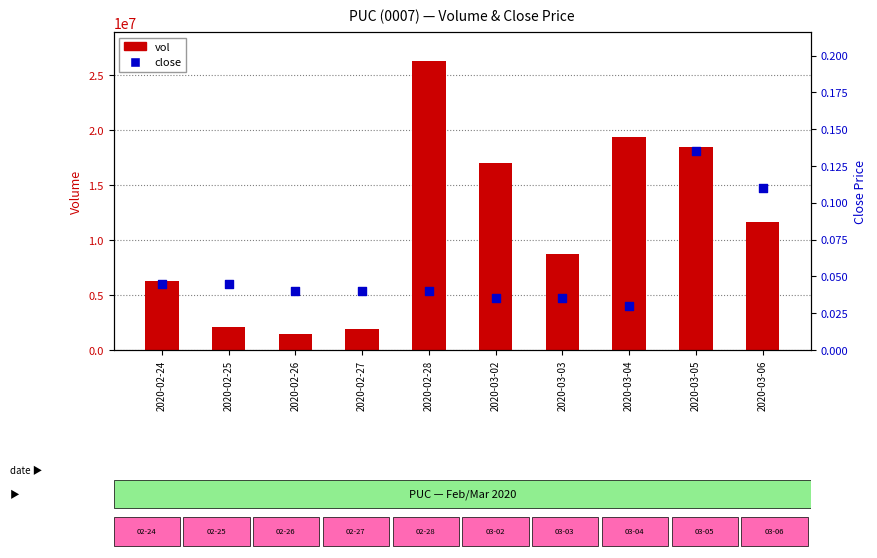

What are all the series names shown in the legend?

vol, close